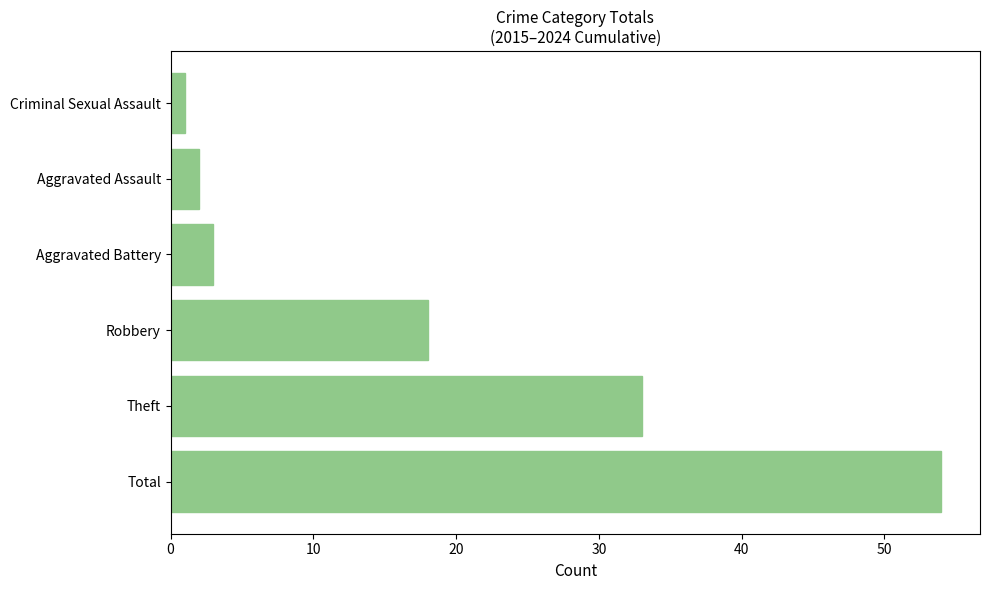

What is the smallest value displayed?

1